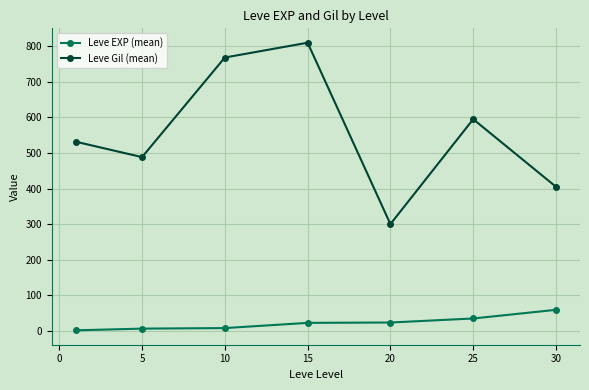

What is the difference between the second highest and minimum values in the Leve EXP (mean) series?

33.3